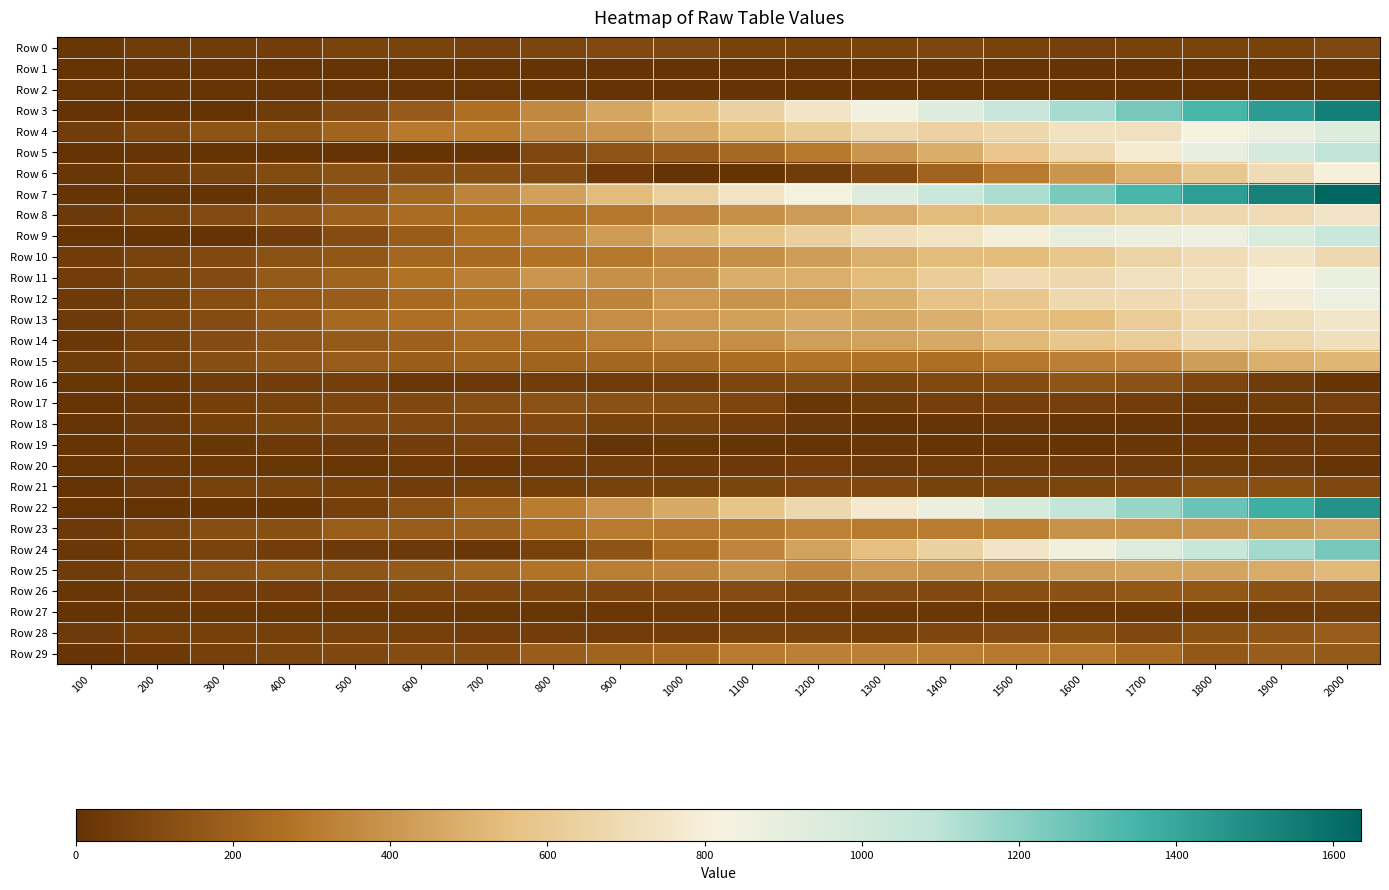

What is the total value across all series at 1700?

13643.0